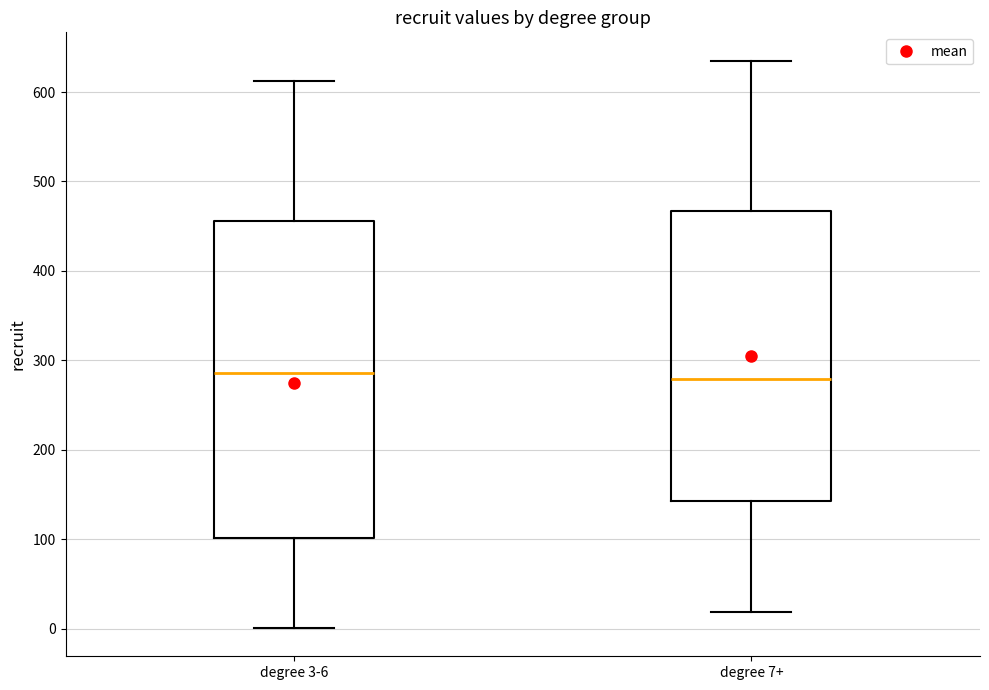

Reading left to right, transcribe this box plot: for each box, give where its median line is, the range the box spans, and where its two whiskers end, as read against the y-axis. The values are not printed on the chart, so give them approximately, as read against the axis.

degree 3-6: median 290, box 100 to 460, whiskers 0 to 610
degree 7+: median 280, box 140 to 470, whiskers 20 to 640